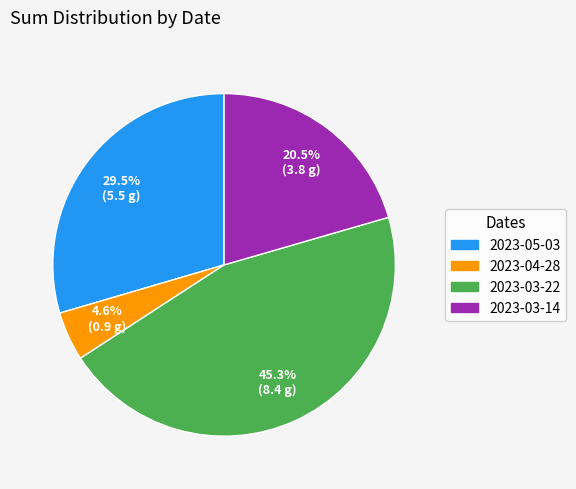

Is the sum of 2023-05-03 and 2023-03-22 greater than half?

Yes